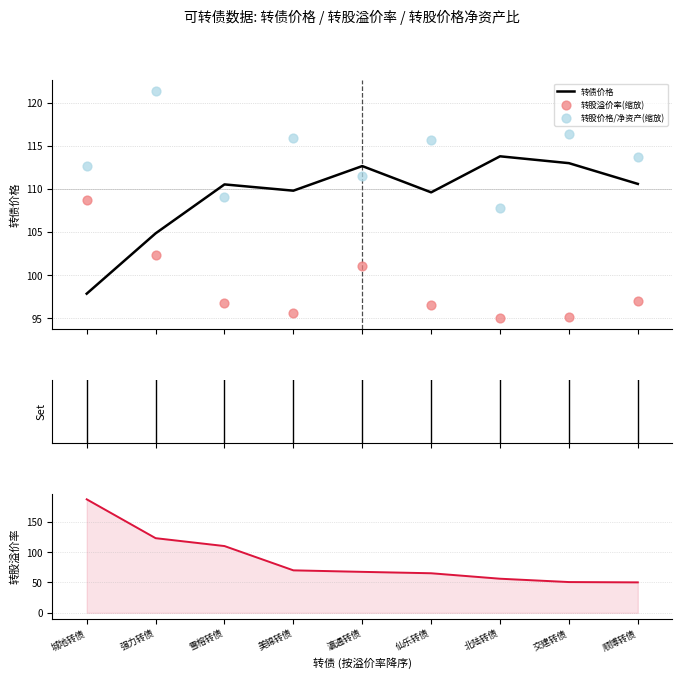

What is the total value across all series at 交建转债?

375.1